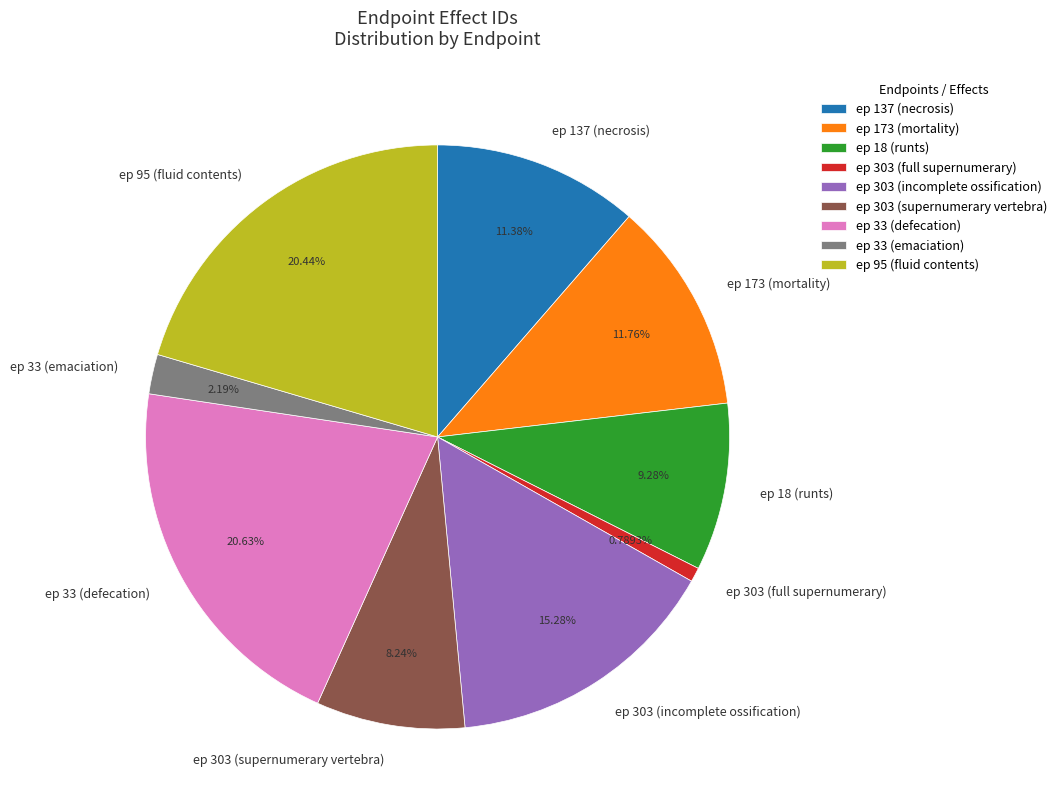

Is the sum of ep 303 (supernumerary vertebra) and ep 137 (necrosis) greater than half?

No